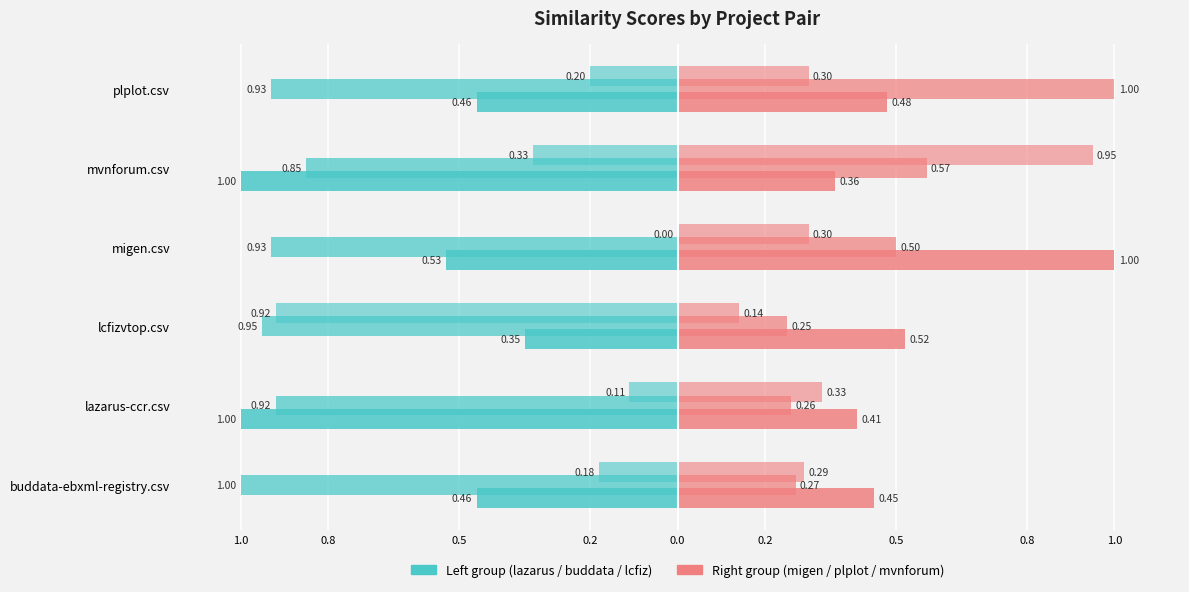

At how many categories does at least one series exceed 0?

6